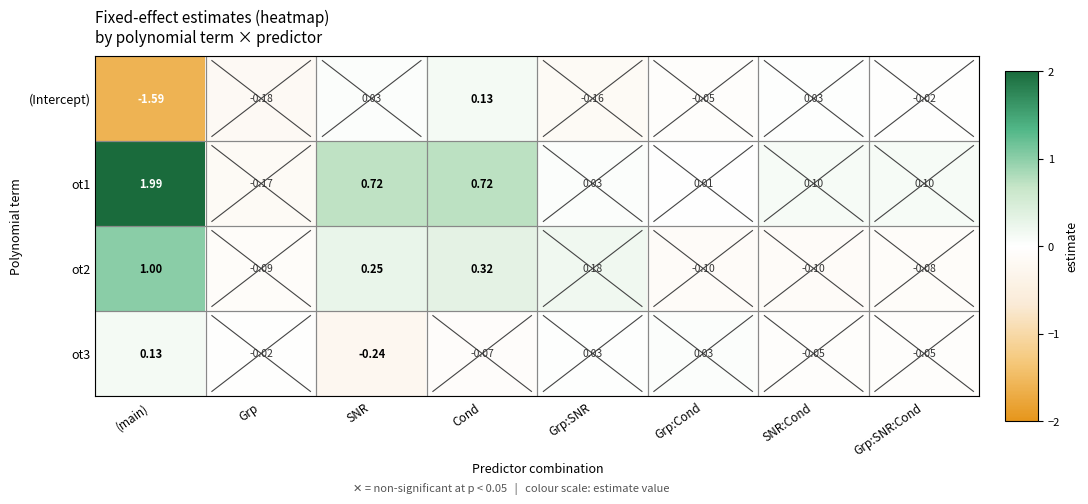

Is it true that ot1 equals 0.0 at Grp:SNR?

True